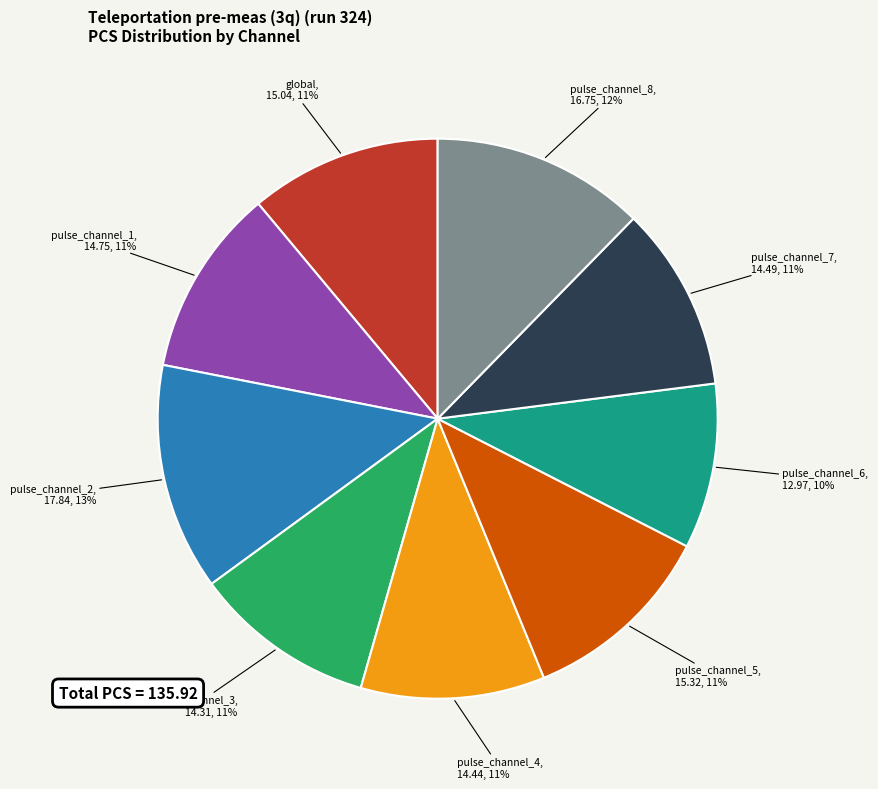

Is there any slice that represents more than half of the pie?

No